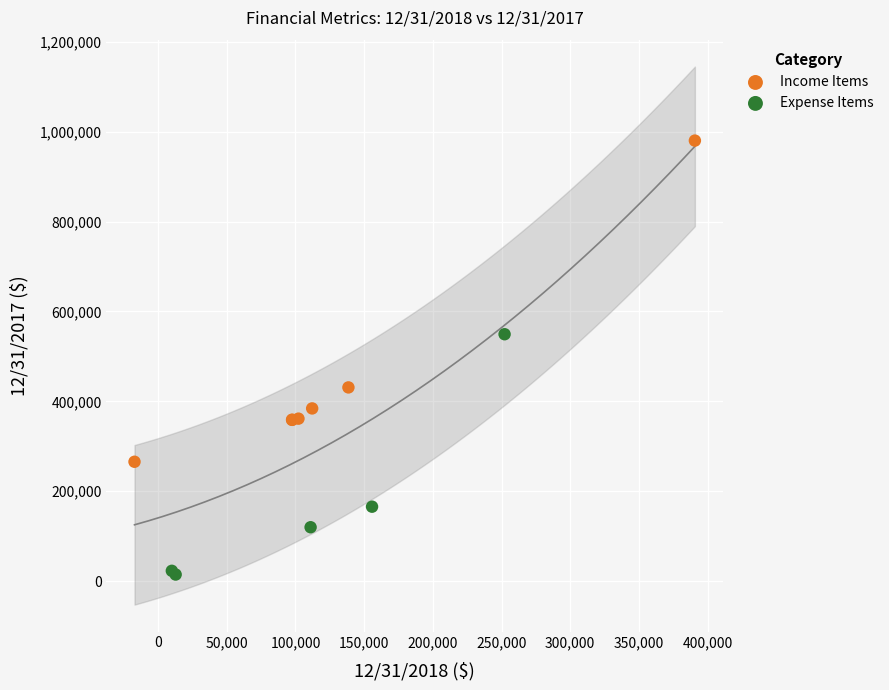

Which series has the widest spread of Y values?

Income Items